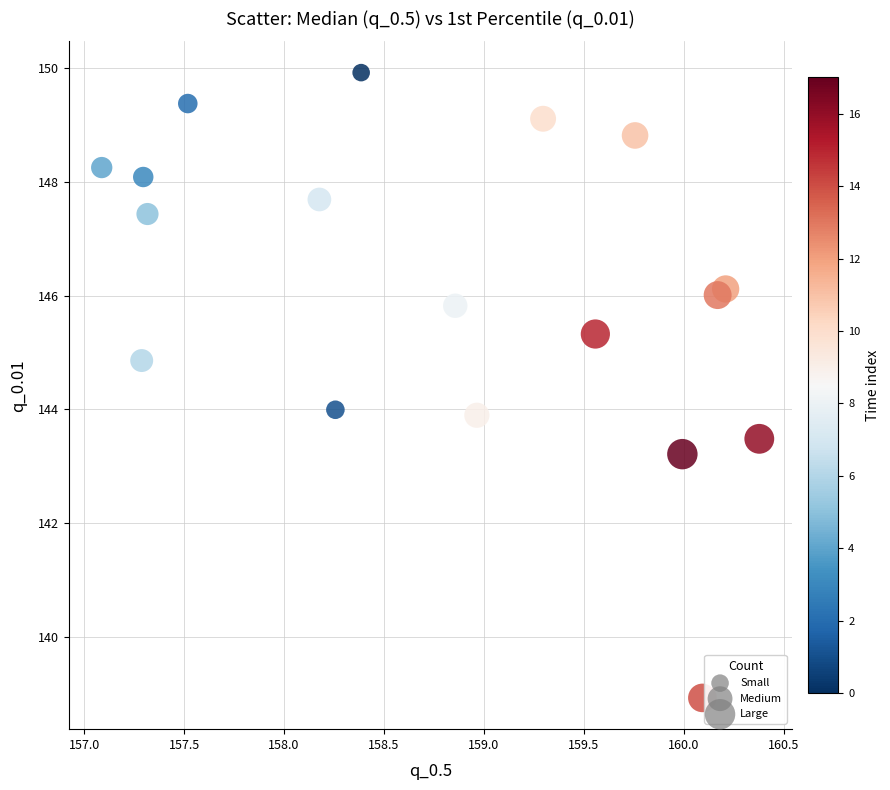

What is the range of Y values (max minus min)?

11.0